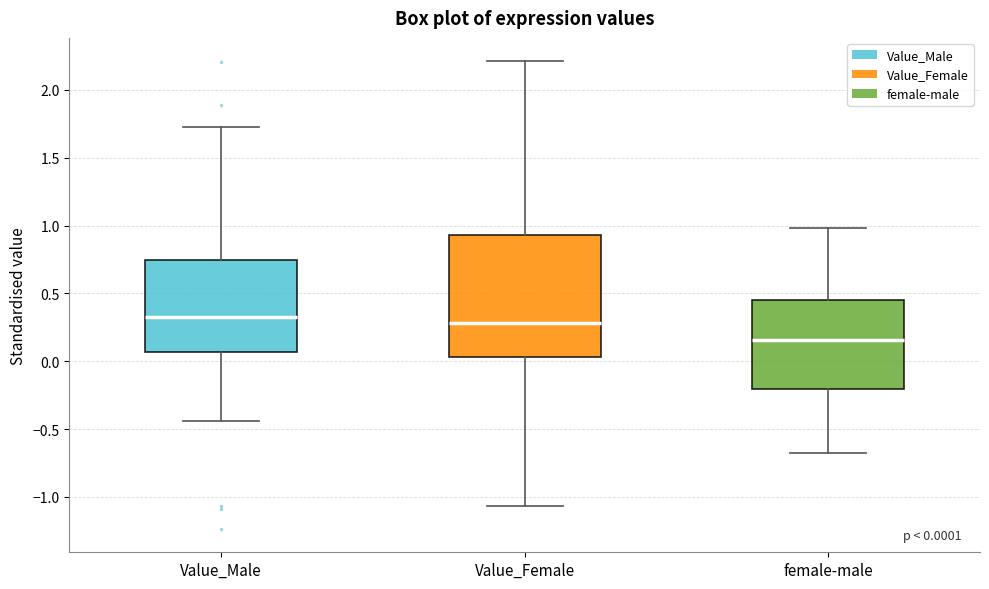

Which box has the lowest median line?

female-male